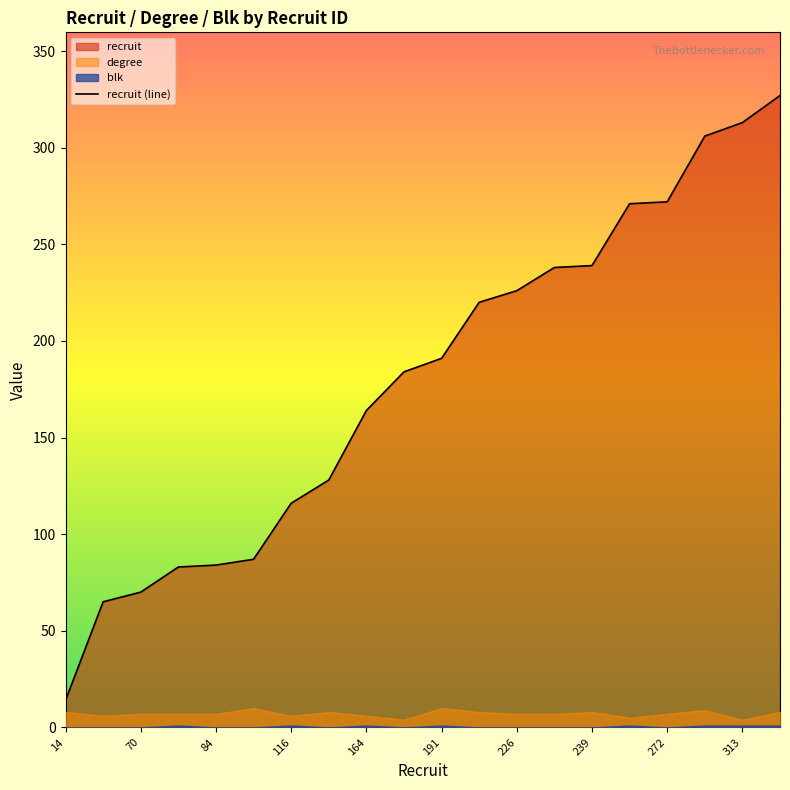

Which category has the highest value across all series?

19